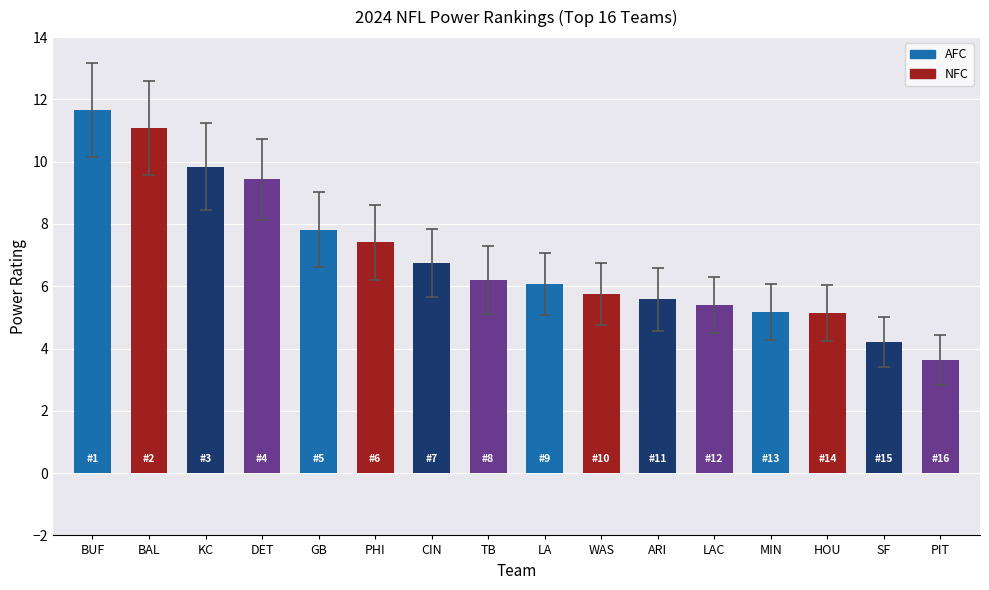

What is the value of the 7th bar from the left?

6.8